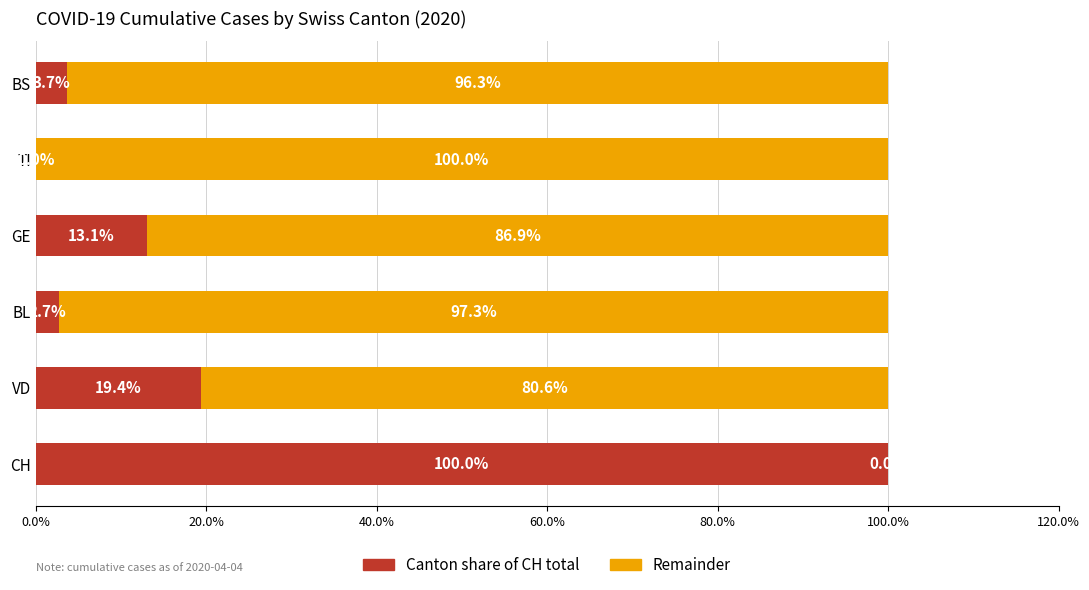

What is the total value across all series at BL?

100.0